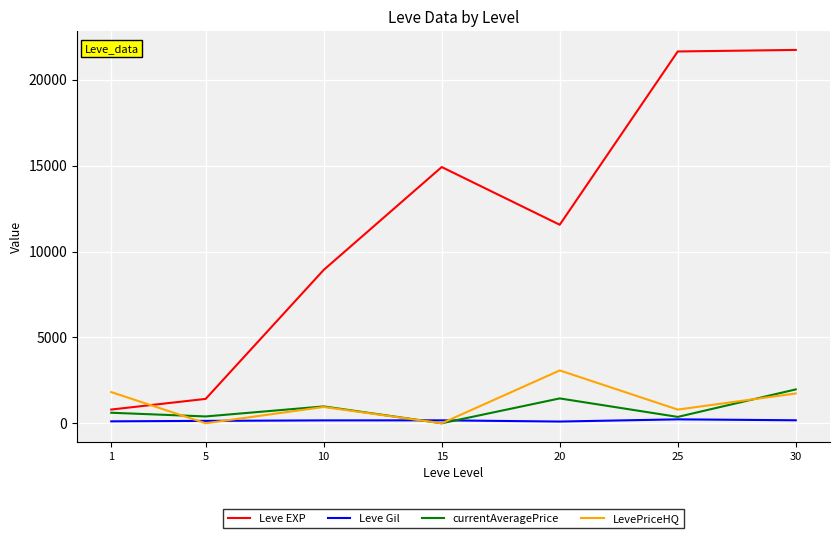

Is the value of Leve EXP at 20 greater than the value of currentAveragePrice at 30?

Yes